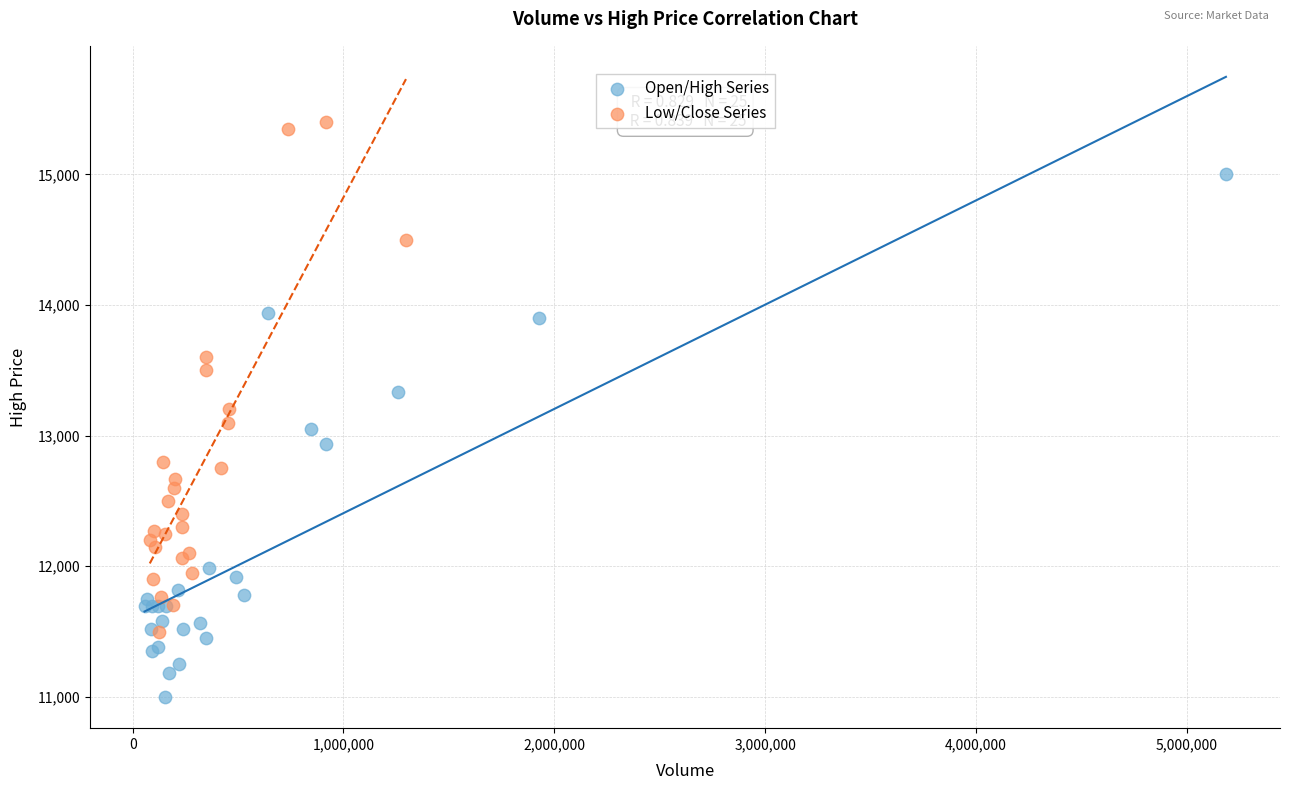

Which series reaches the minimum Y coordinate?

Open/High Series